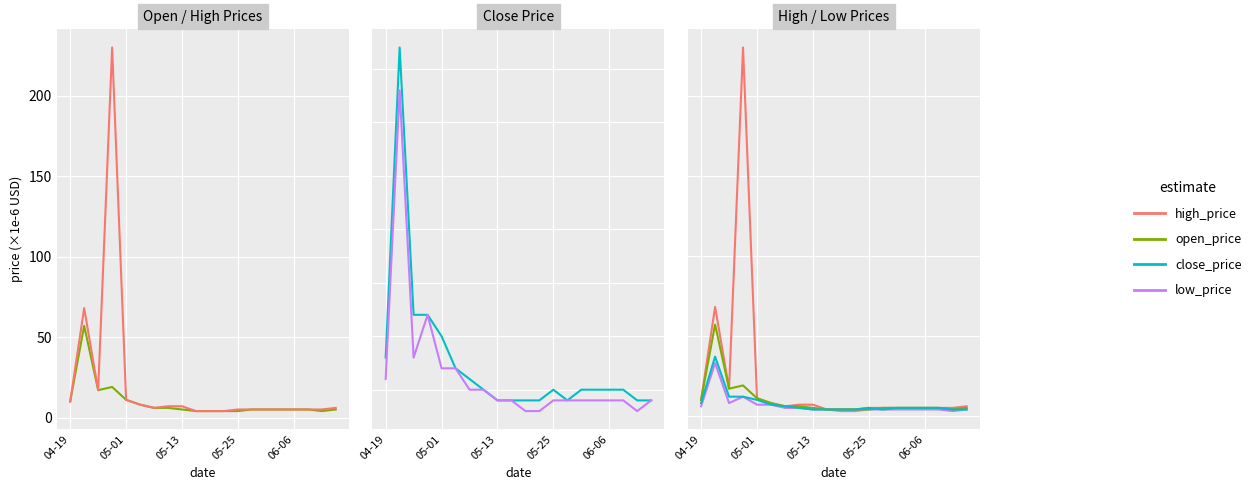

In high_price, how many points are higher than both neighbors (excluding endpoints)?

2